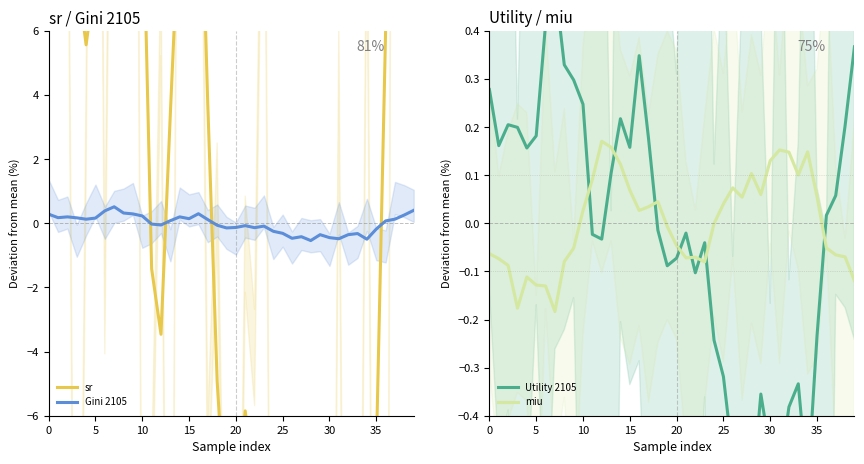

Does the chart have visible grid lines?

No